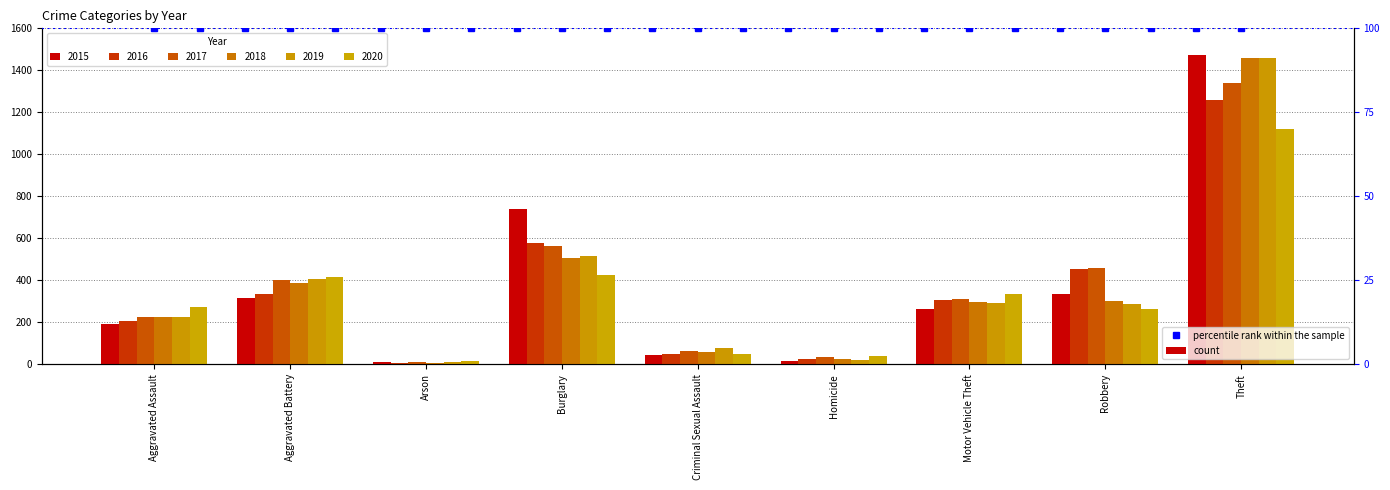

Which series has the largest total across all categories?

2017